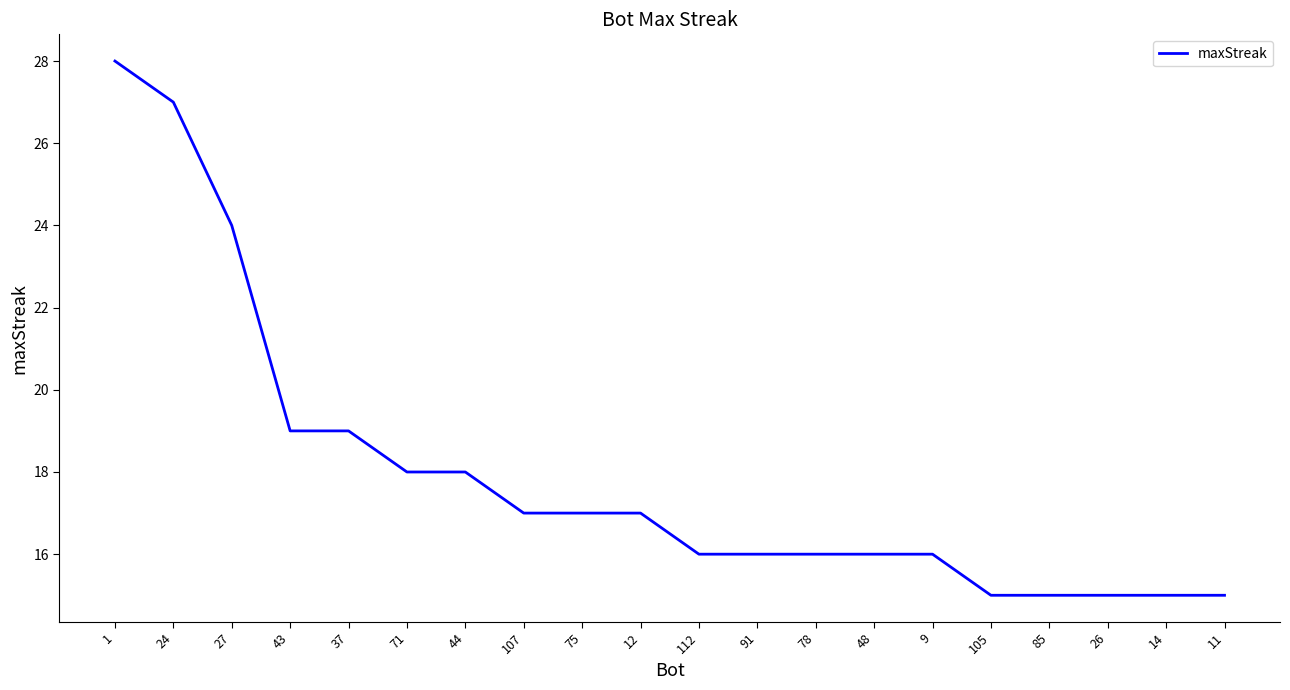

What is the difference between the values at 107 and 14?

2